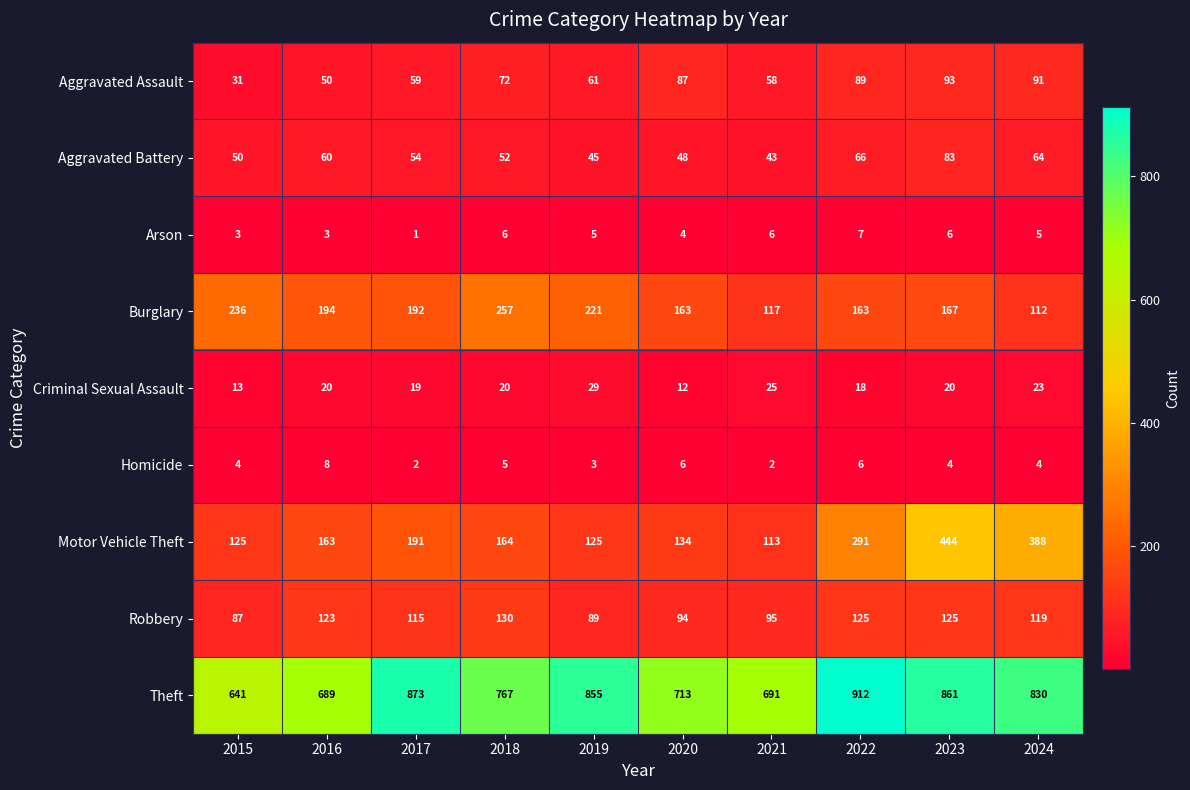

Where is Aggravated Assault nearest to the value 62?

2019